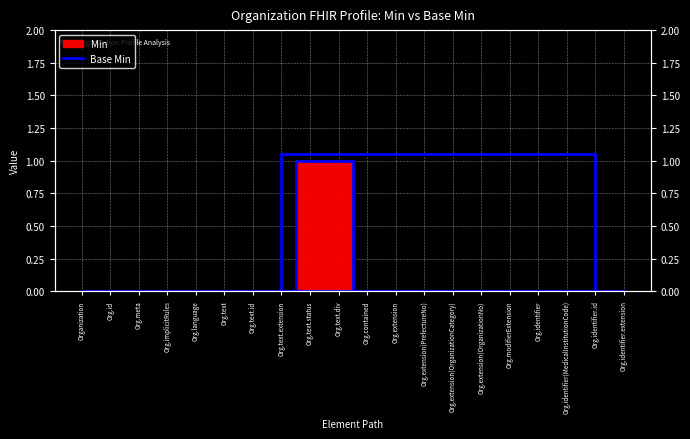

What is the difference between the second highest and second lowest values?

1